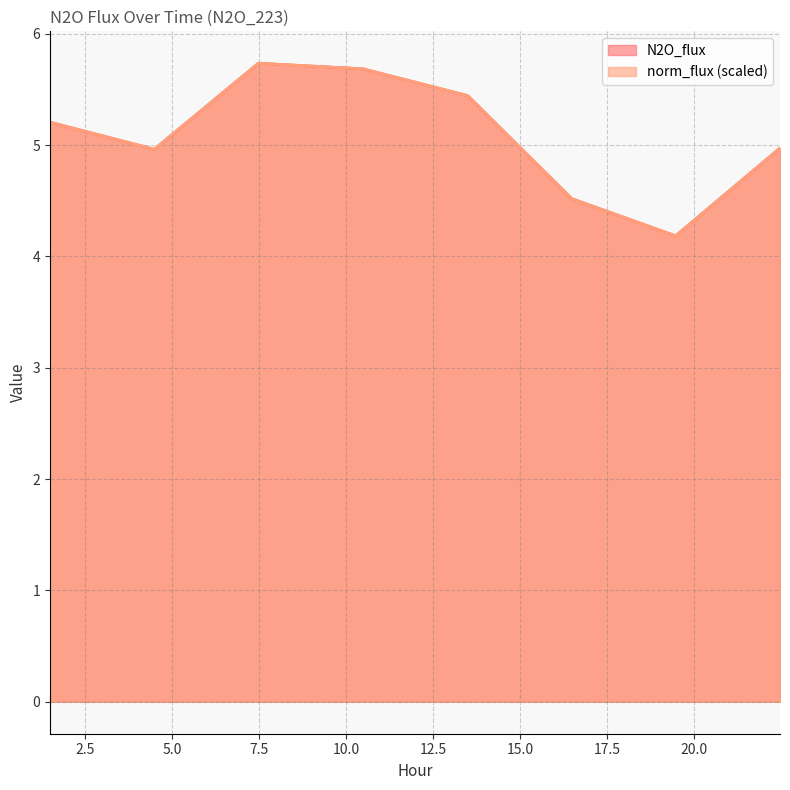

True or false: N2O_flux and norm_flux intersect in this chart.

False